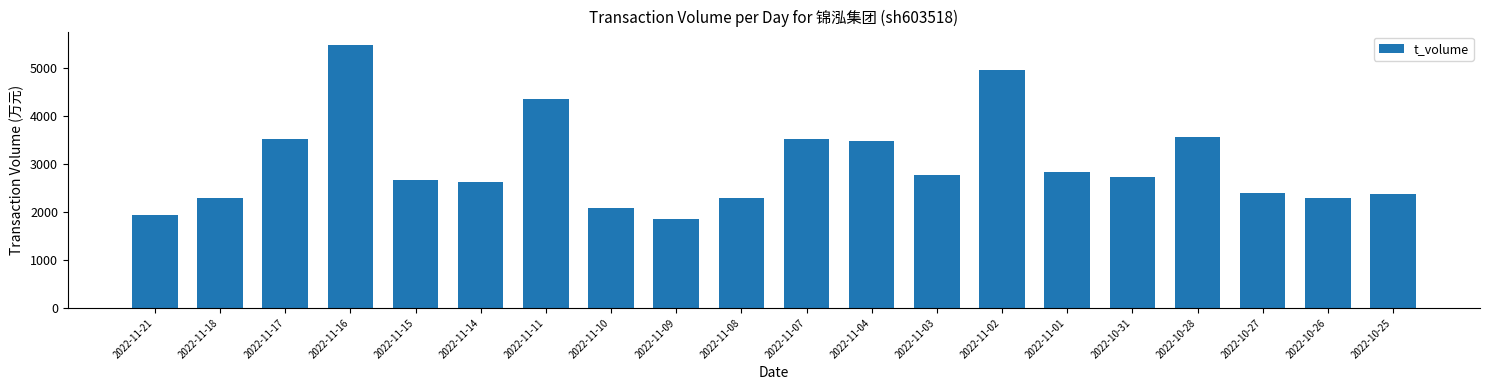

What is the greatest value displayed?

5480